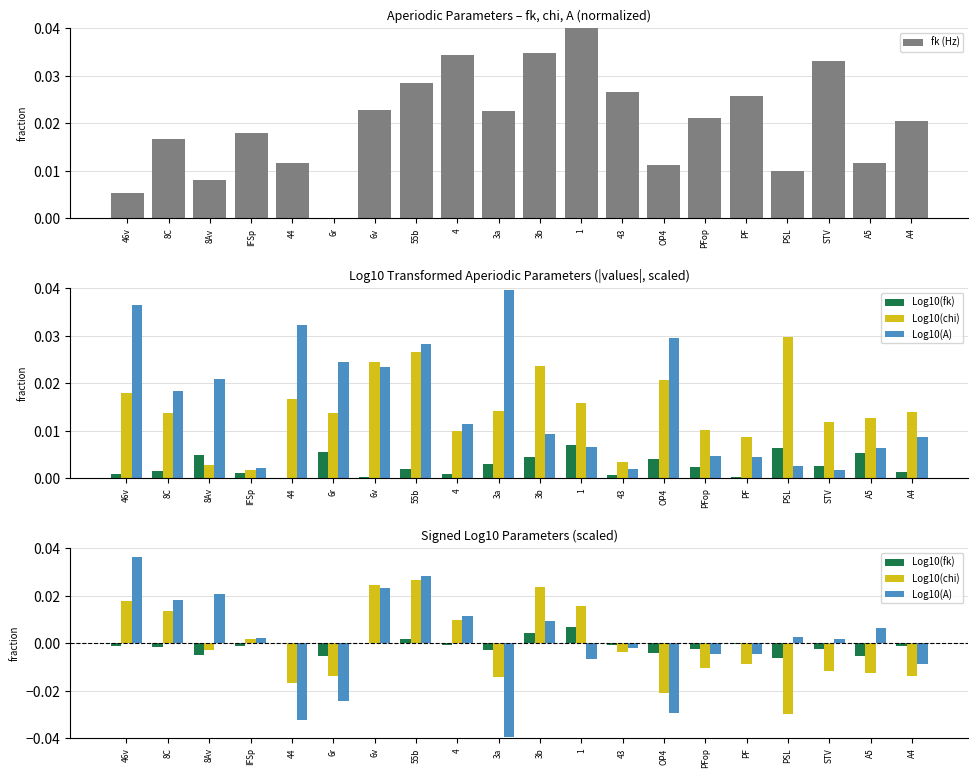

Which has a higher value, PF or IFSp?

PF